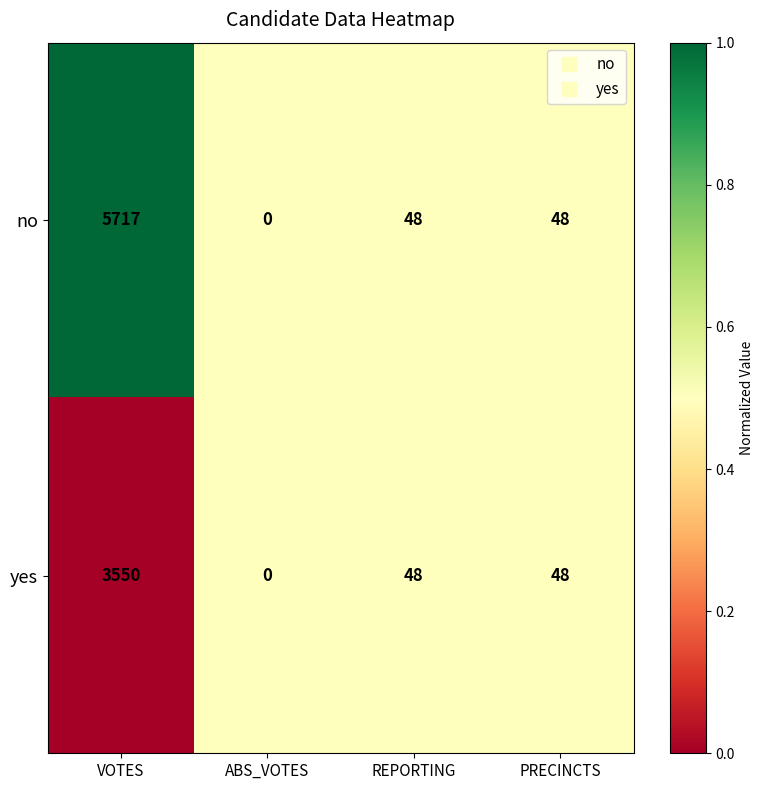

Reading right to left, transcribe all the data shown in this chart.

no: 48	48	0	5717
yes: 48	48	0	3550